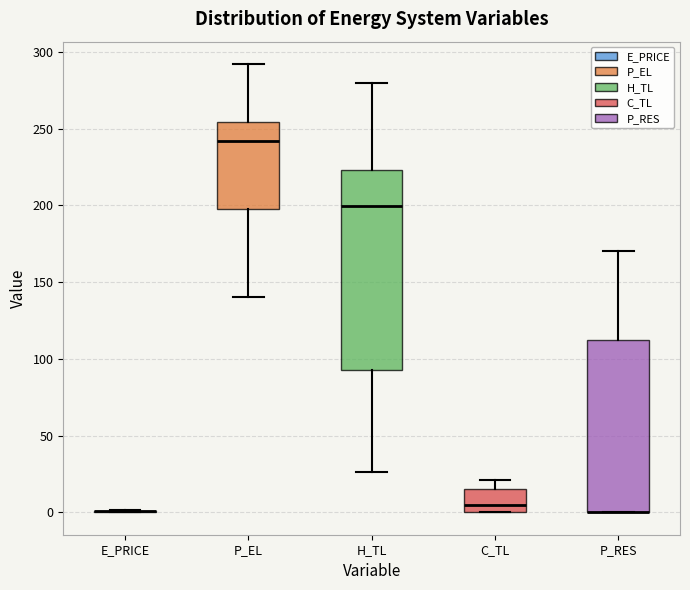

Comparing the boxes themselves (not the whiskers), which one is the tallest?

H_TL